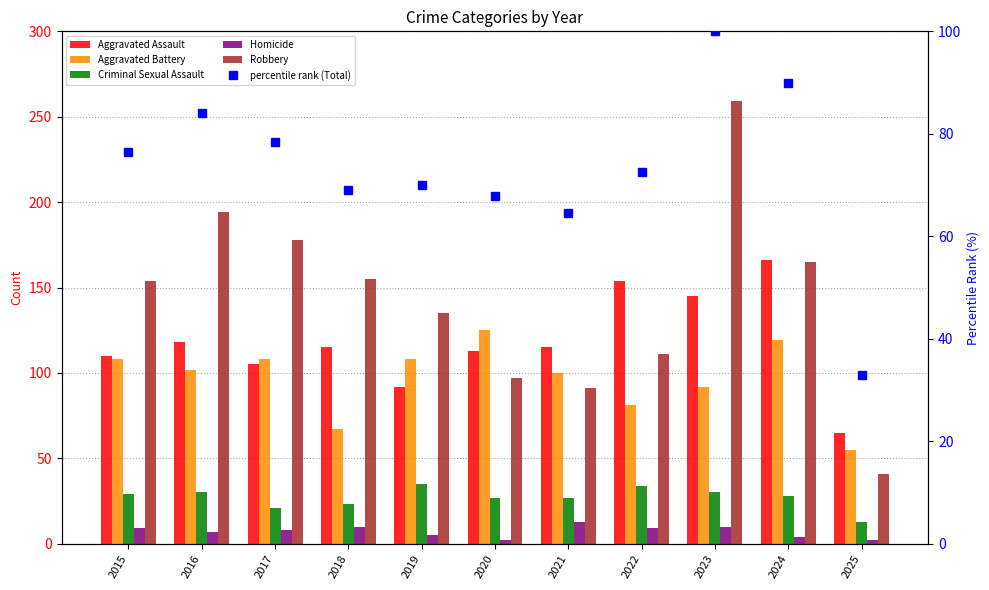

What is the total value across all series at 2016?

535.1